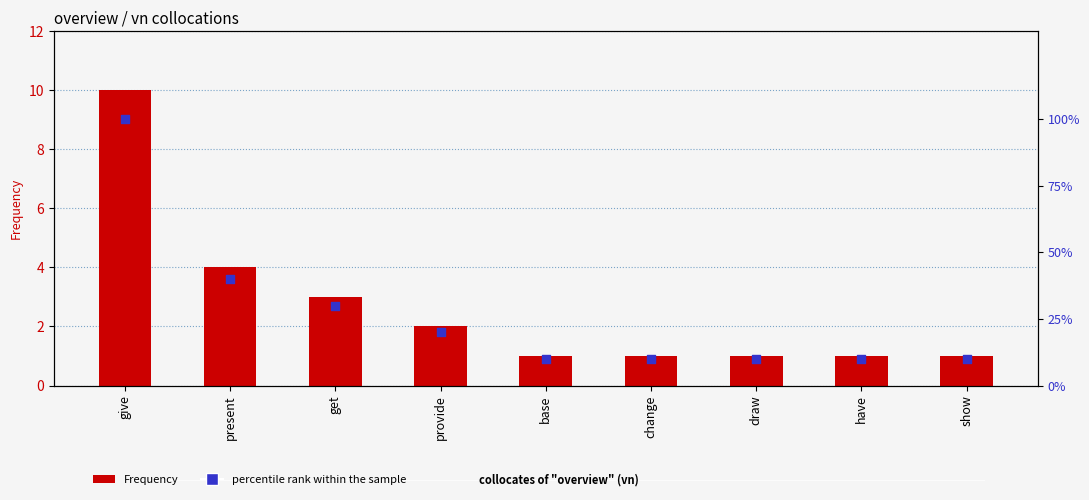

Which series contains the highest Y value?

percentile rank within the sample